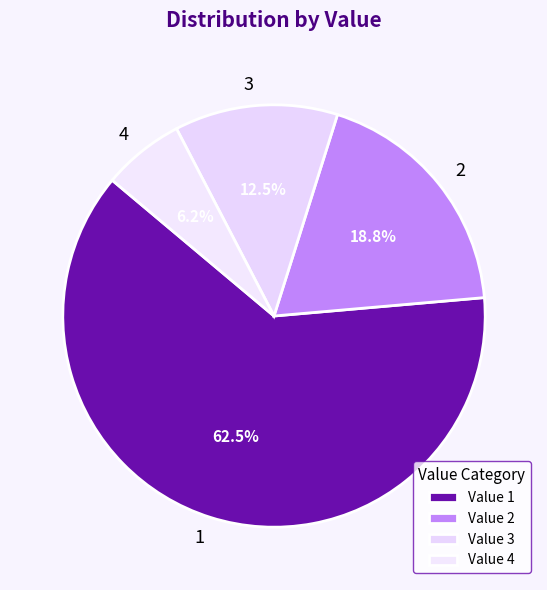

Is there any slice that represents more than half of the pie?

Yes